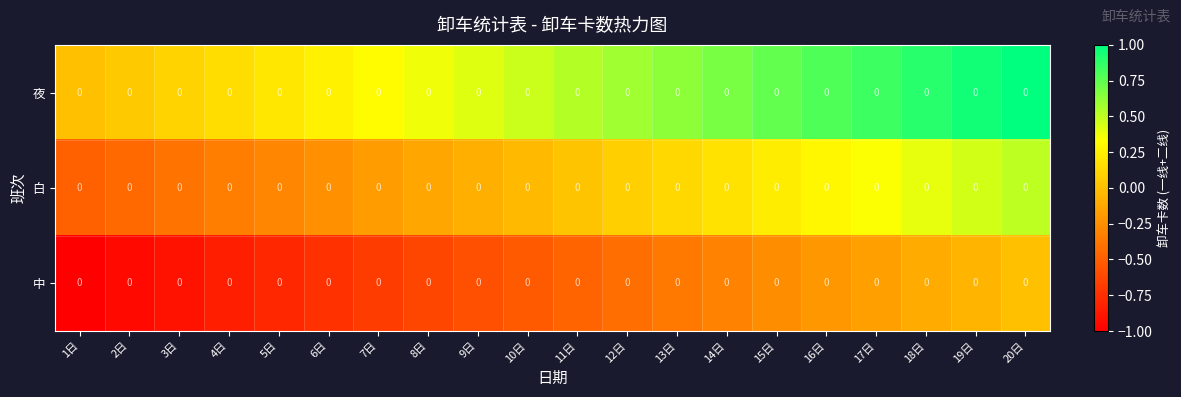

How many data points does each series have?

20